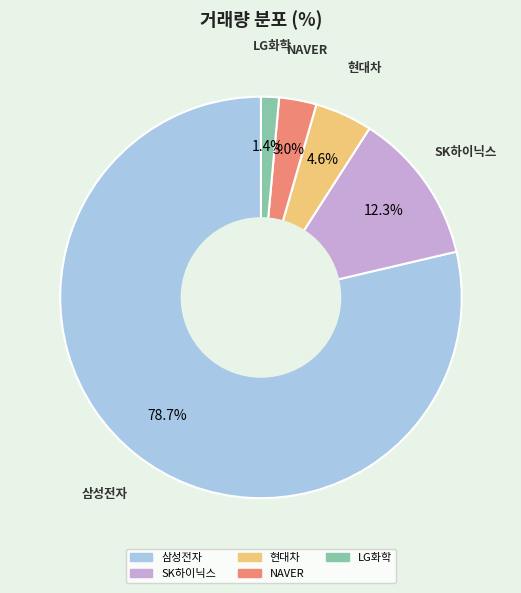

To the nearest percent, what is the average slice percentage?

20%